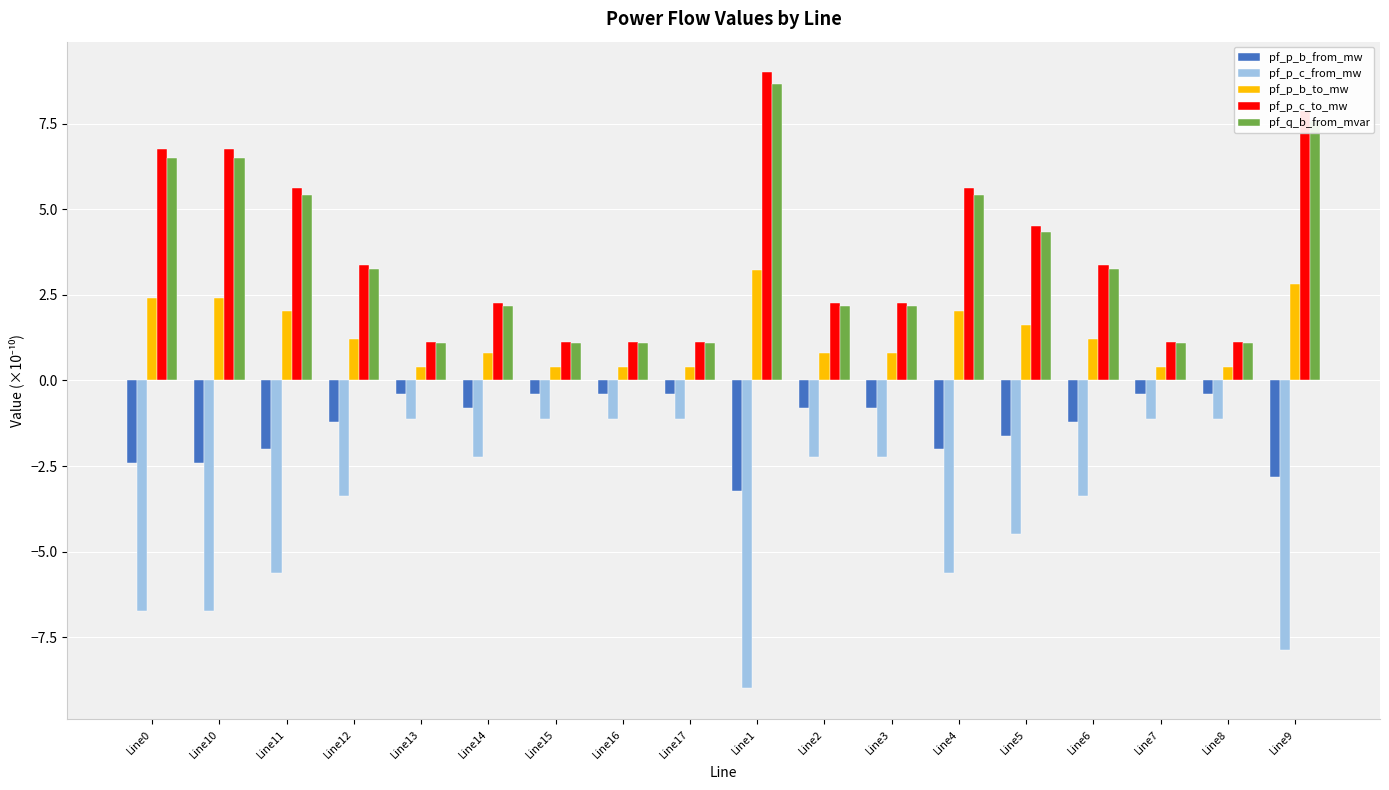

At Line4, list the series in order from smallest to largest.

pf_p_c_from_mw, pf_p_b_from_mw, pf_p_b_to_mw, pf_q_b_from_mvar, pf_p_c_to_mw